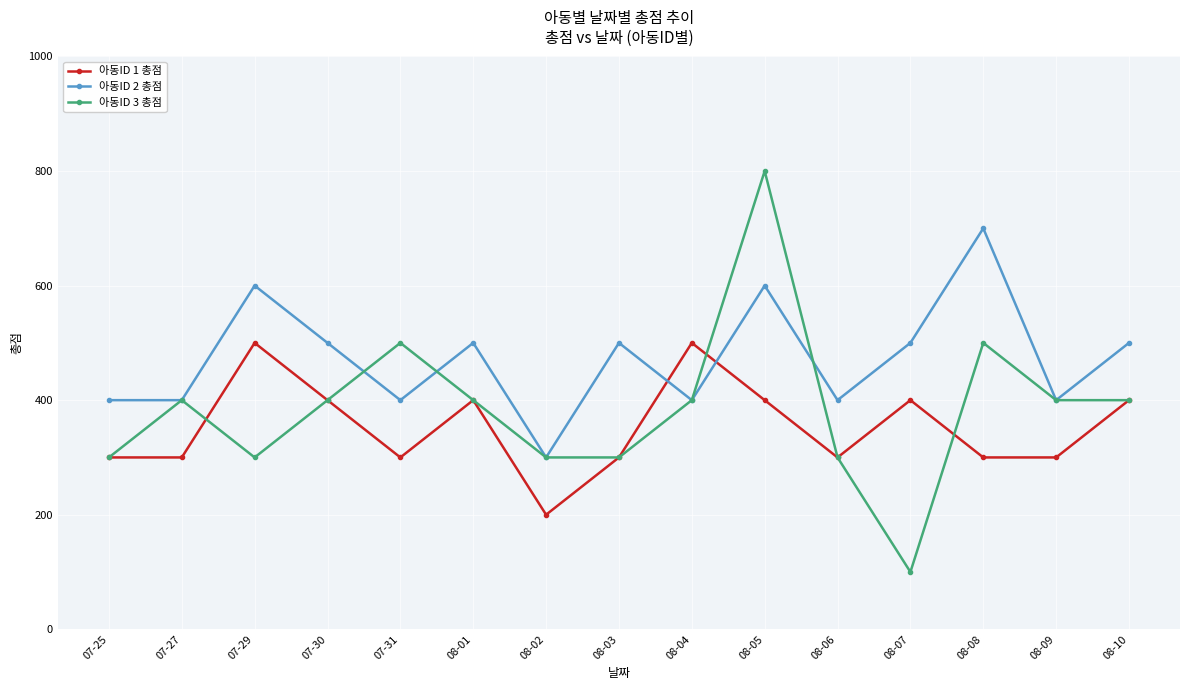

What is the total value across all series at 08-06?

1000